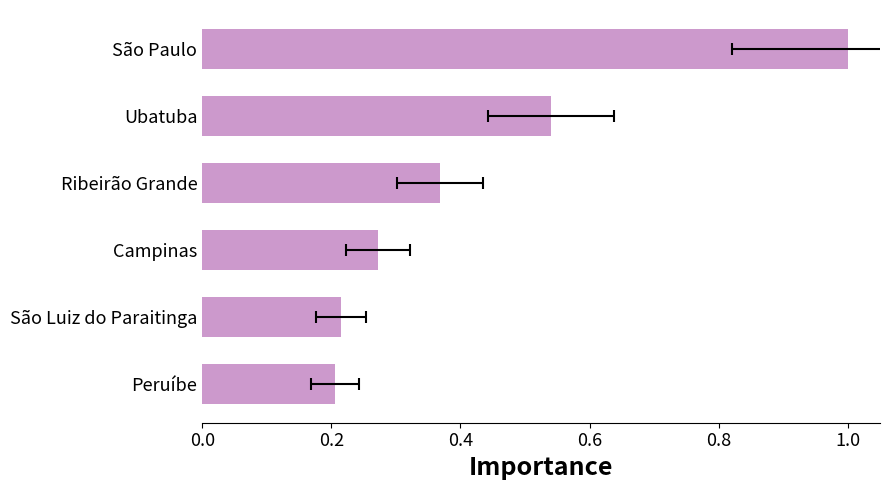

What is the difference between the maximum and second lowest values?

0.8